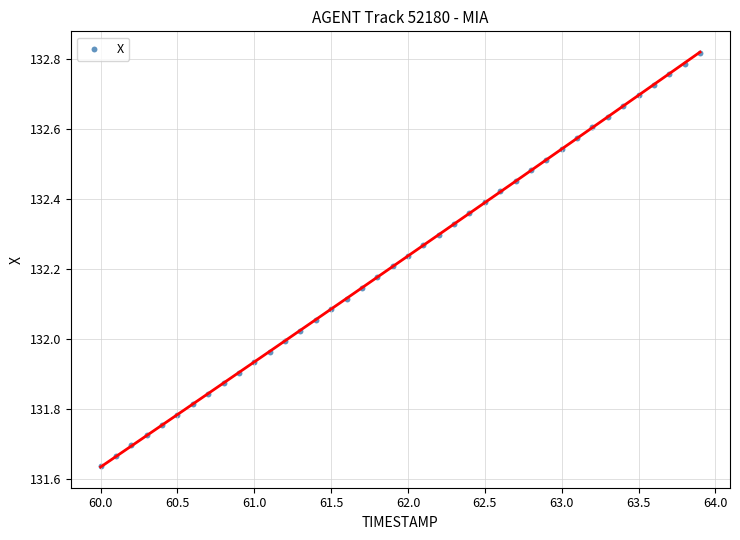

What is the range of X values (max minus min)?

3.9